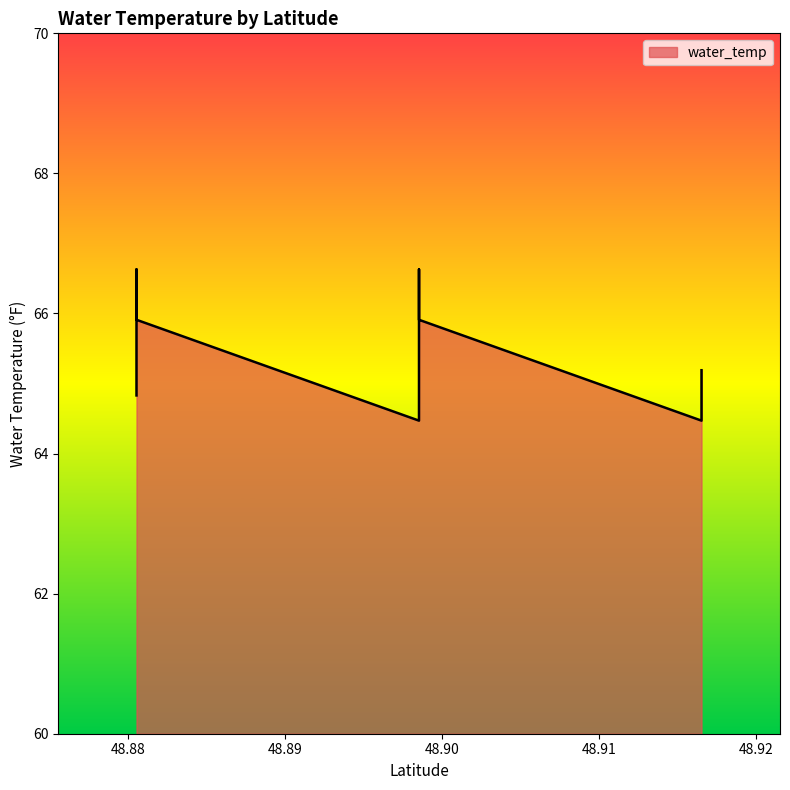

Approximately how many times larger is the value at 48.8805334 compared to 48.8805334?

1.0